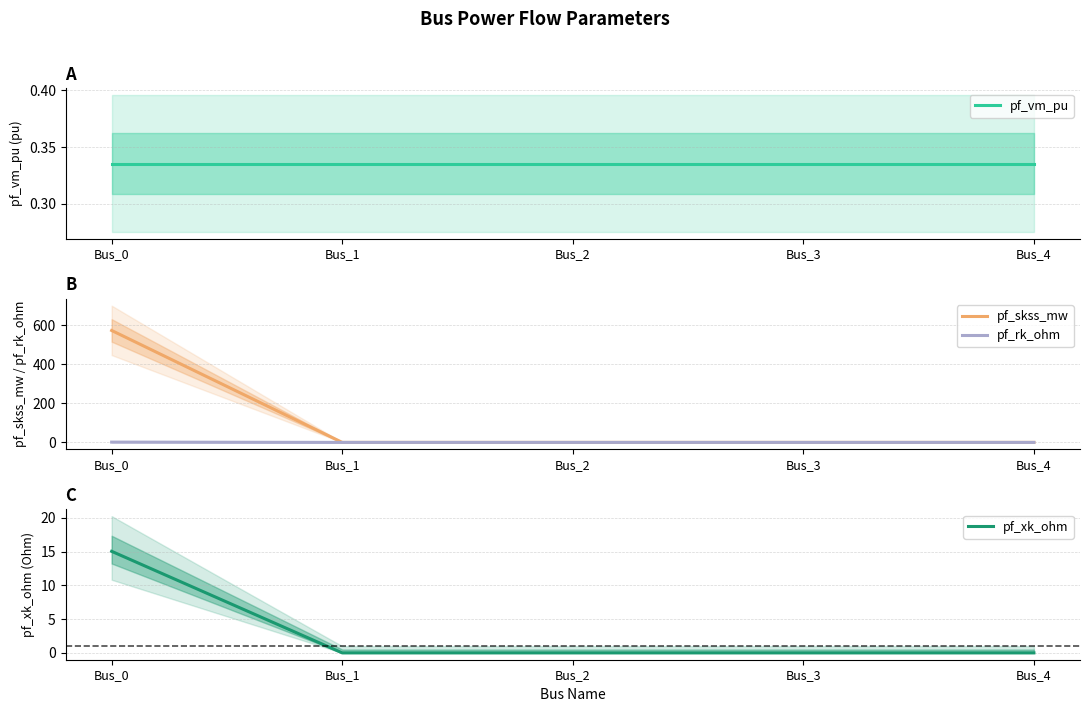

Reading left to right, list all the values displayed in this chart.

pf_vm_pu: 0.3	0.3	0.3	0.3	0.3
pf_skss_mw: 574.0	0.0	0.0	0.0	0.0
pf_rk_ohm: 1.5	0.0	0.0	0.0	0.0
pf_xk_ohm: 15.0	0.0	0.0	0.0	0.0